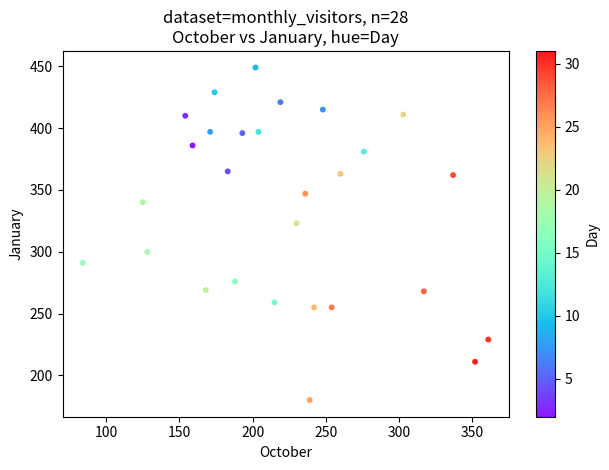

What is the range of X values (max minus min)?

277